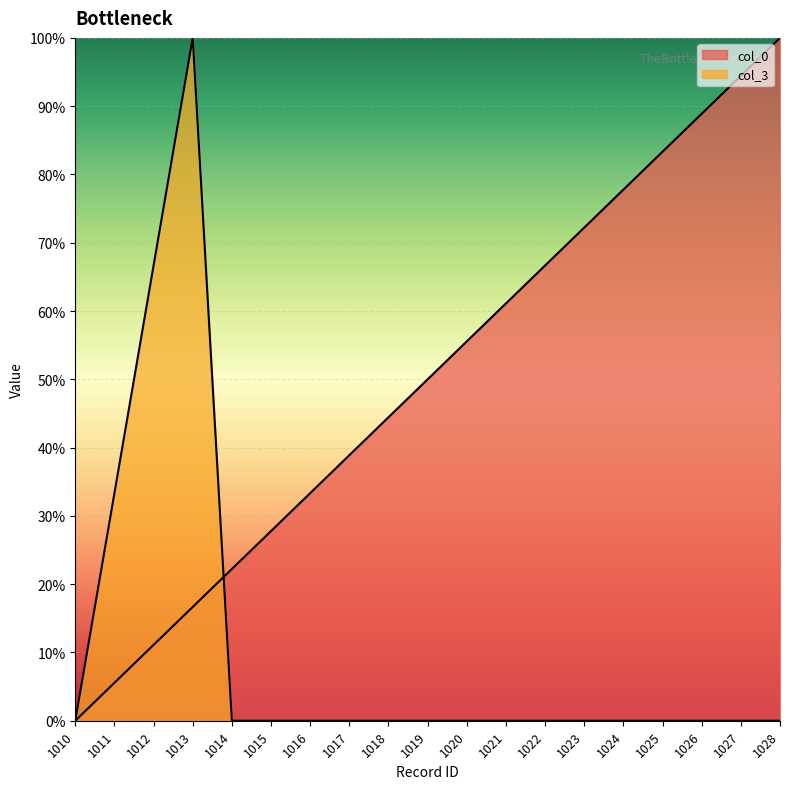

What is the difference between the col_0 values at 1027 and 1011?

88.9